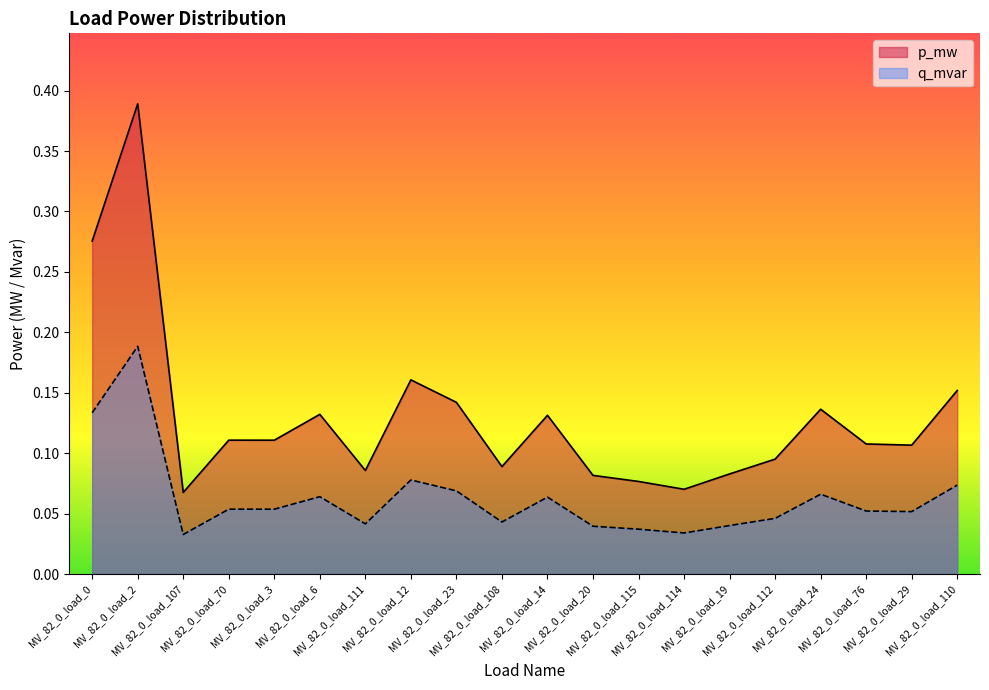

Which series changed the most between MV_82_0_load_24 and MV_82_0_load_110?

p_mw